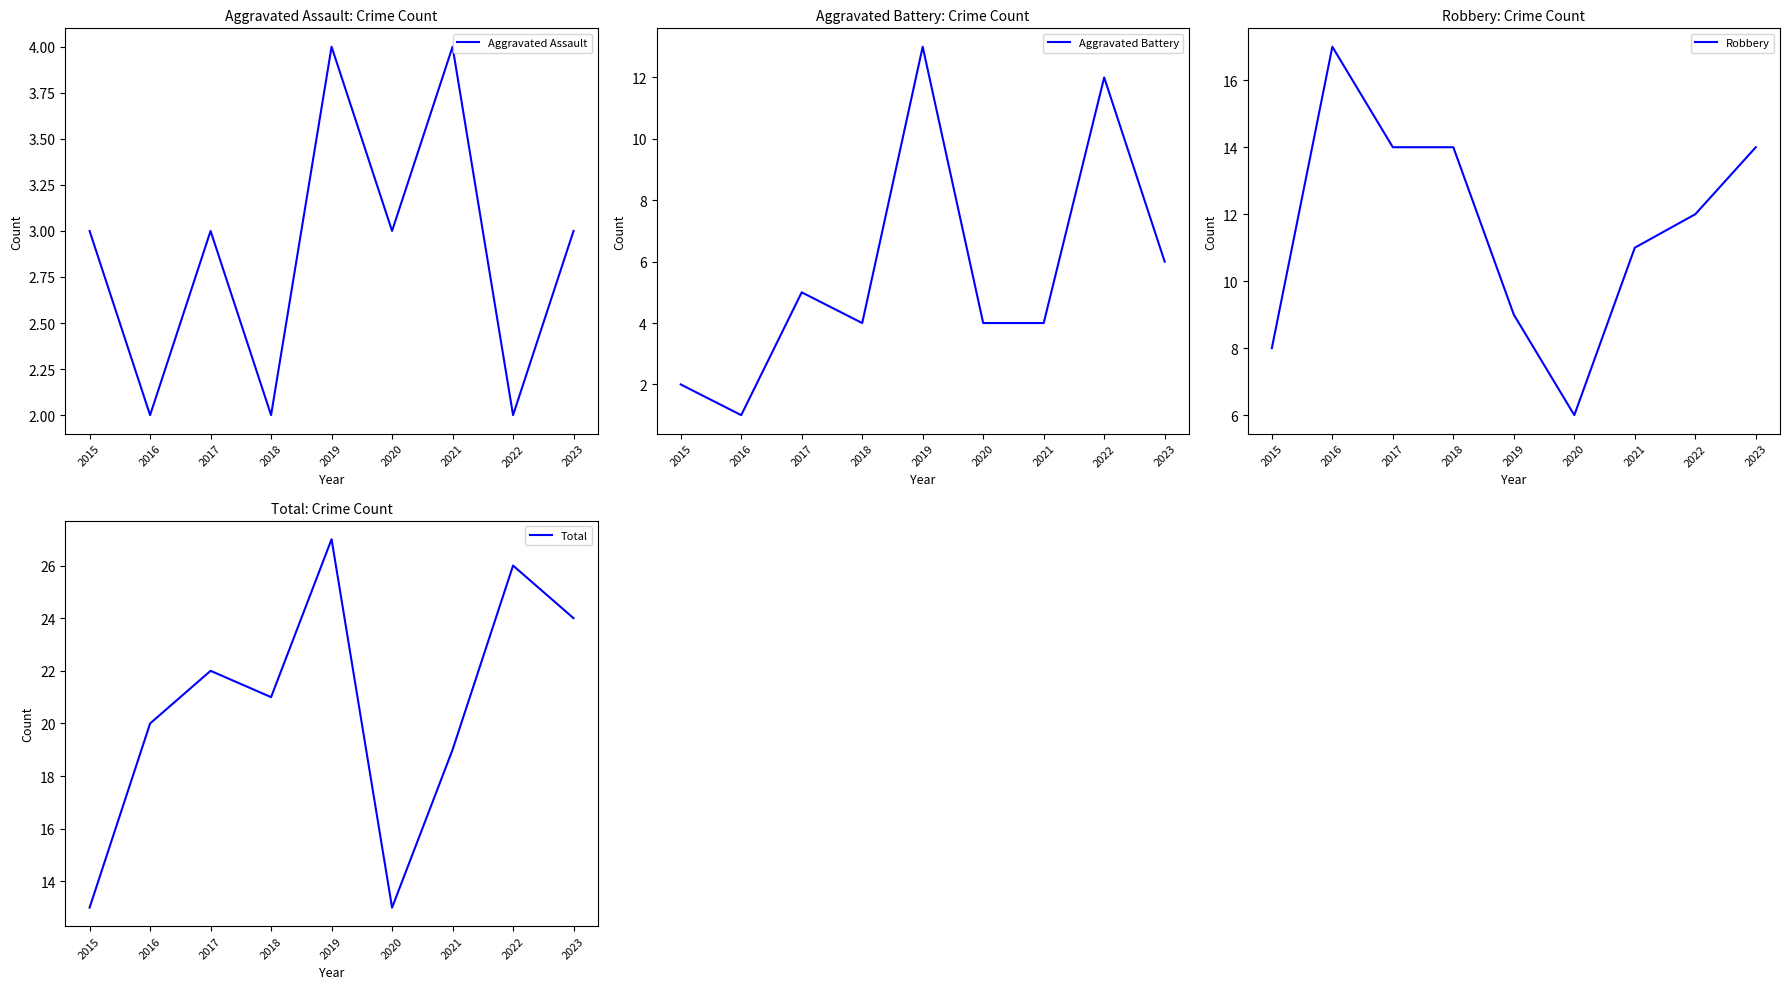

Which series has the largest total across all categories?

Total